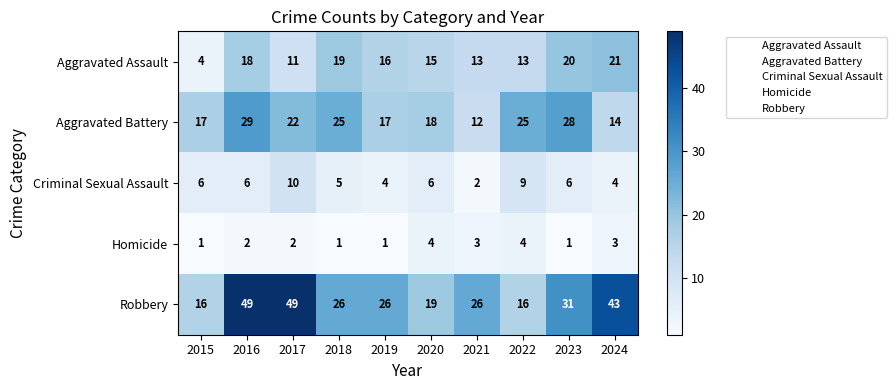

Is it true that Criminal Sexual Assault equals 9 at 2022?

True